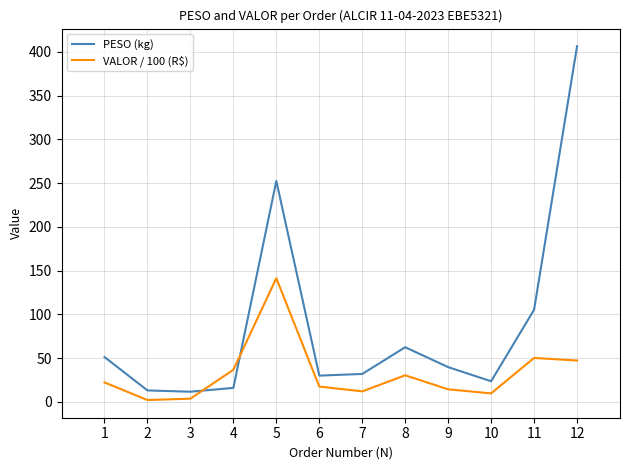

At 7, list the series in order from smallest to largest.

VALOR / 100 (R$), PESO (kg)